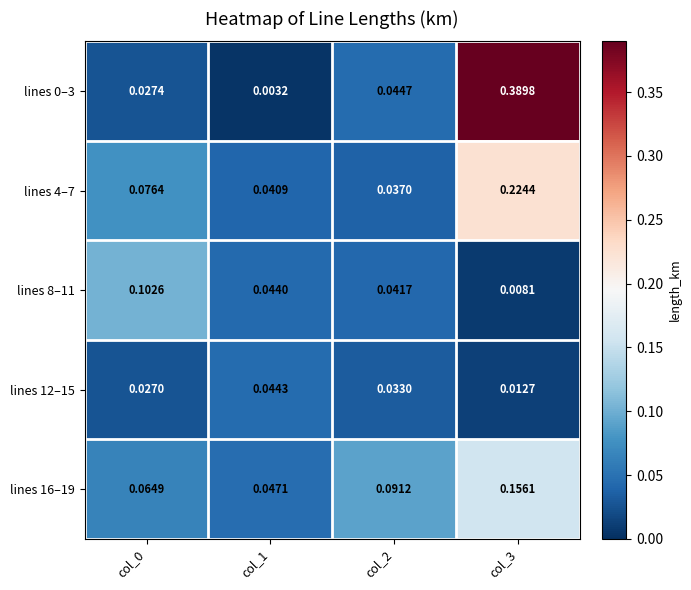

Is the value of lines 16–19 at col_0 greater than the value of lines 4–7 at col_3?

No